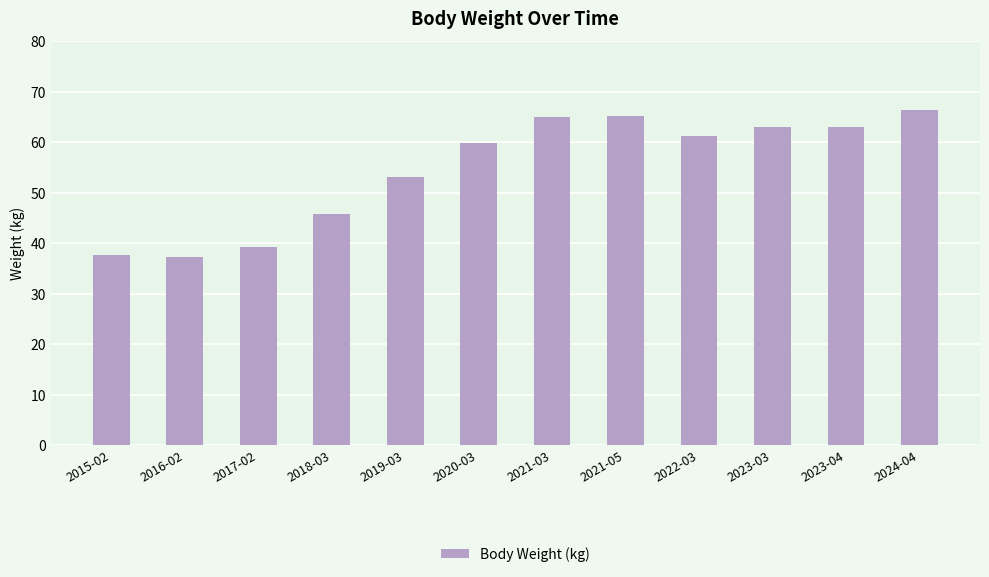

What is the smallest value displayed?

37.3